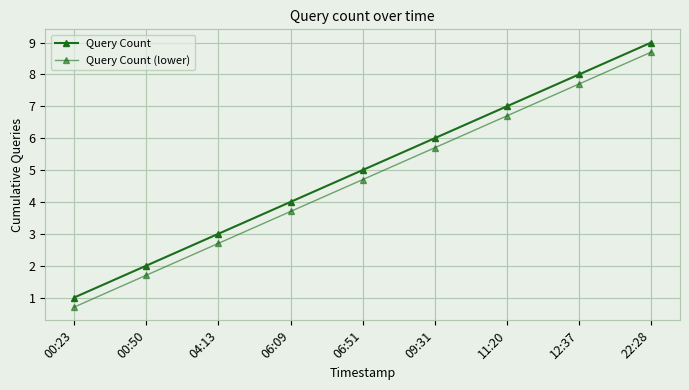

Rank the series by their average value, from lowest to highest.

Query Count (lower), Query Count